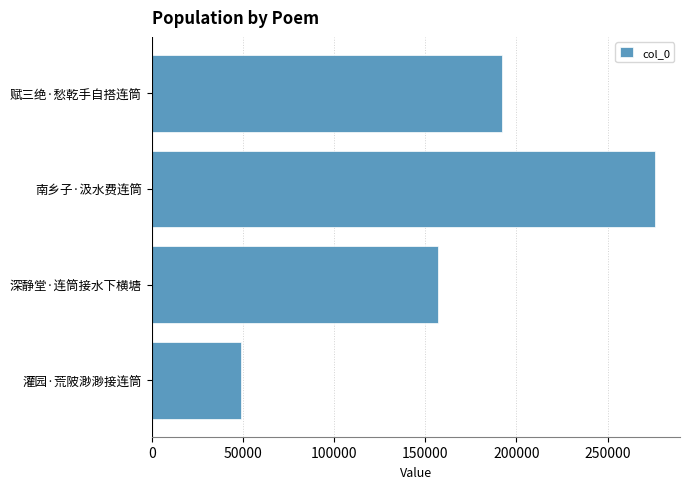

List the labels in order of value, smallest first.

灌园·荒陂渺渺接连筒, 深静堂·连筒接水下横塘, 赋三绝·愁乾手自搭连筒, 南乡子·汲水费连筒